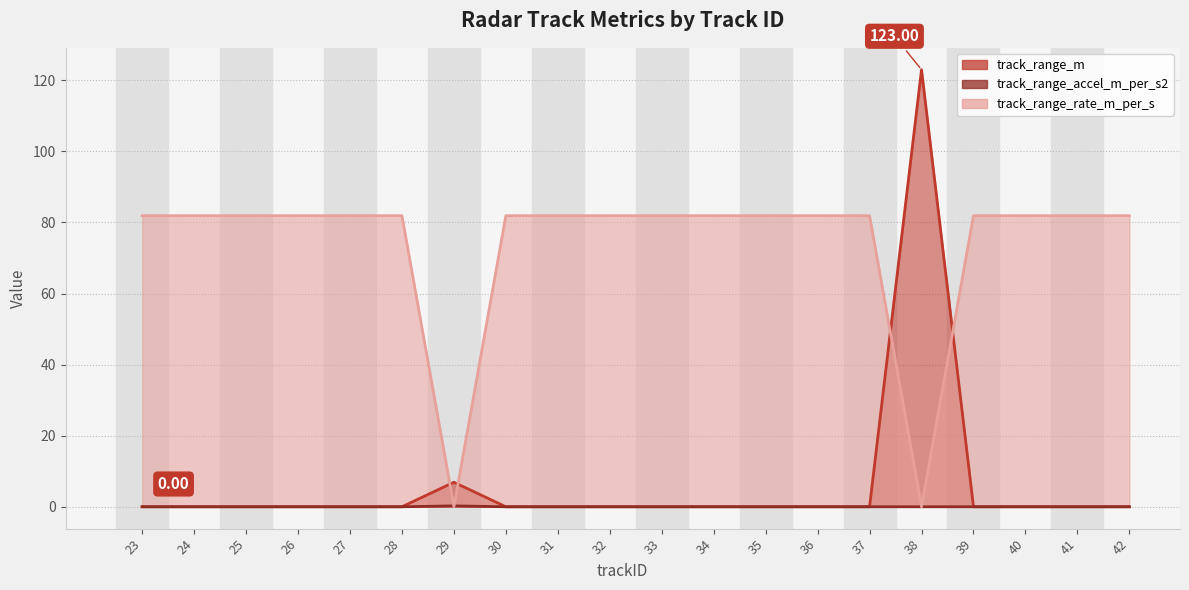

What is the value of the track_range_rate_m_per_s point at the 6th from the left?

81.9